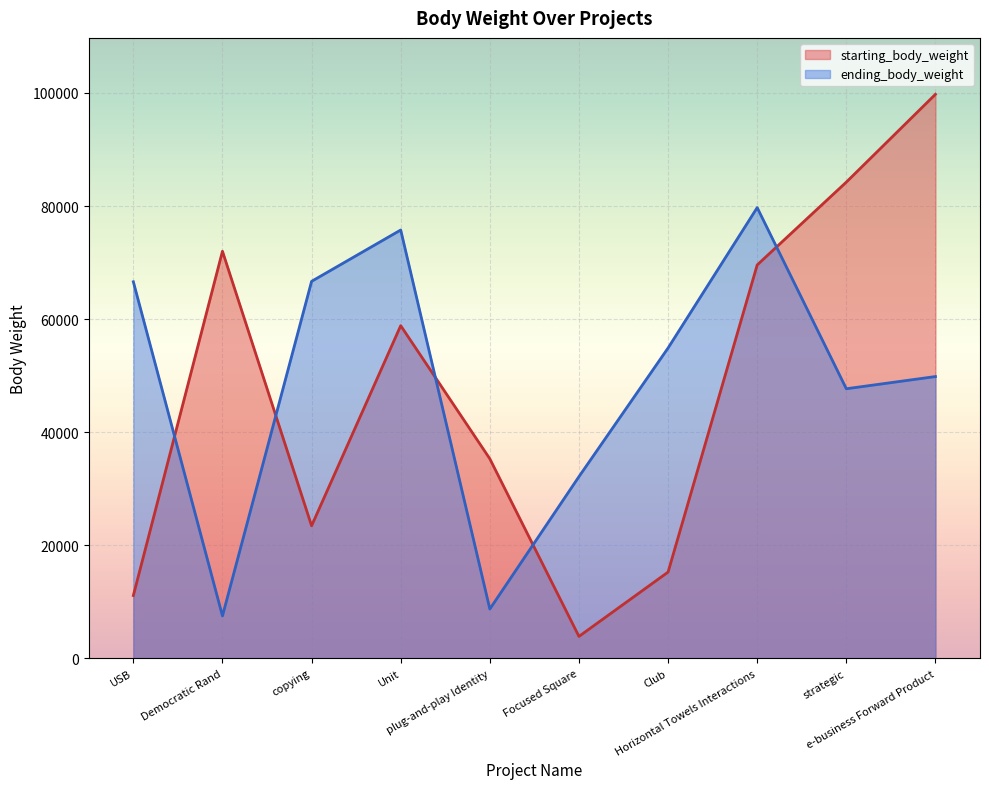

Is it true that ending_body_weight equals 8728 at plug-and-play Identity?

True